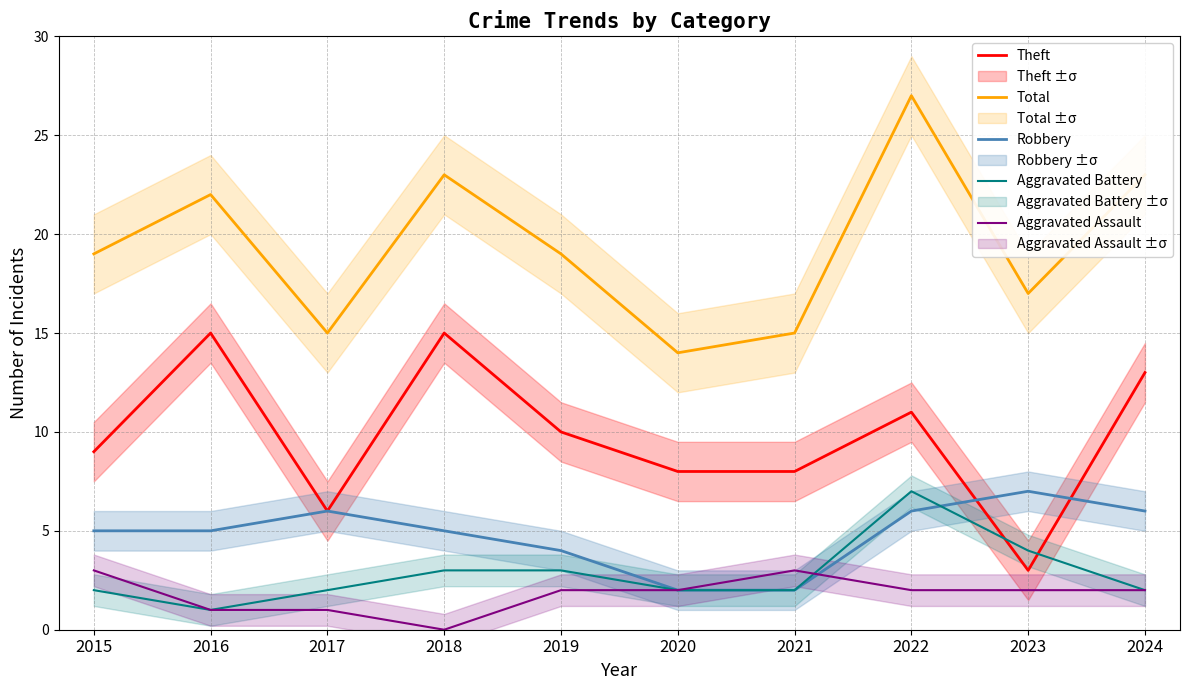

True or false: Theft has a value of 1 at 2017.

False